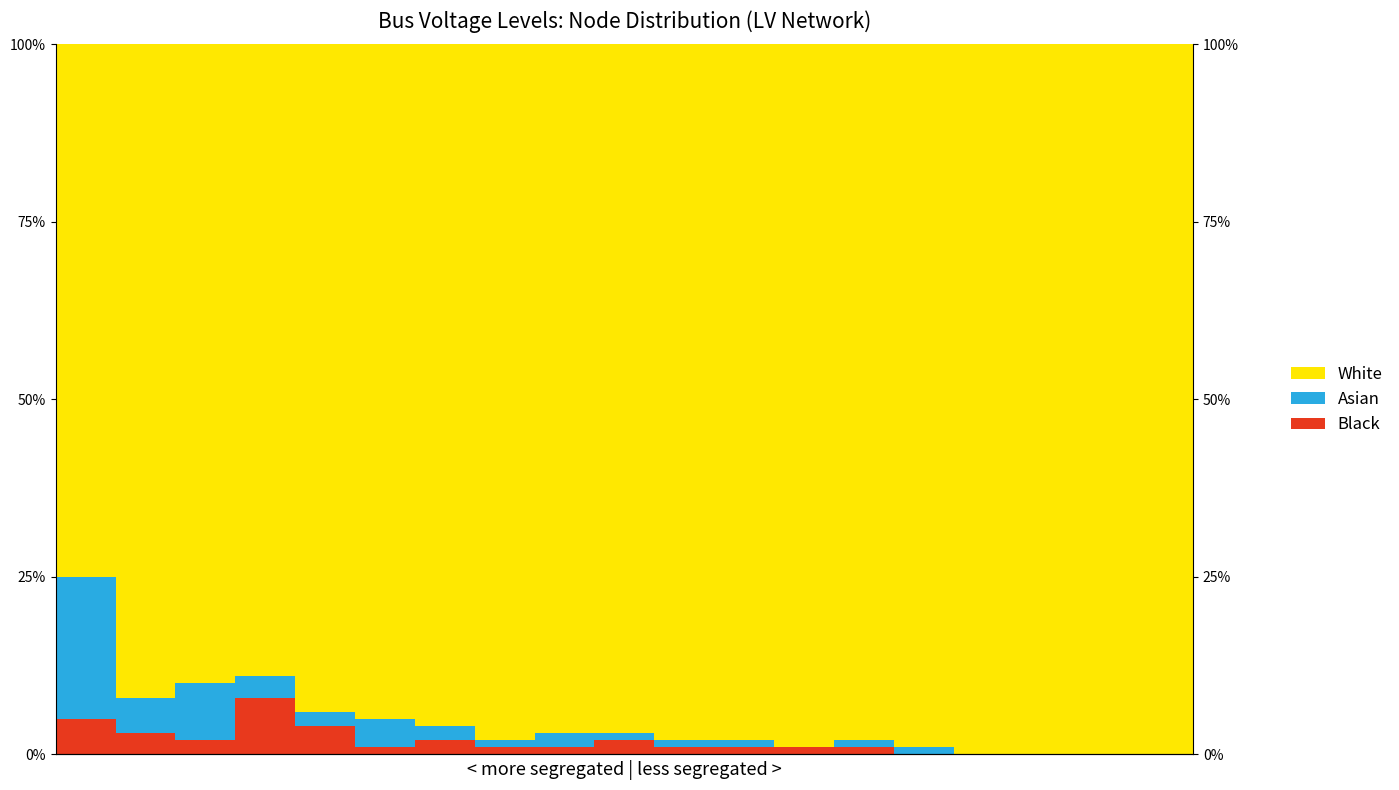

The Black series shows 1 at 10. True or false?

False